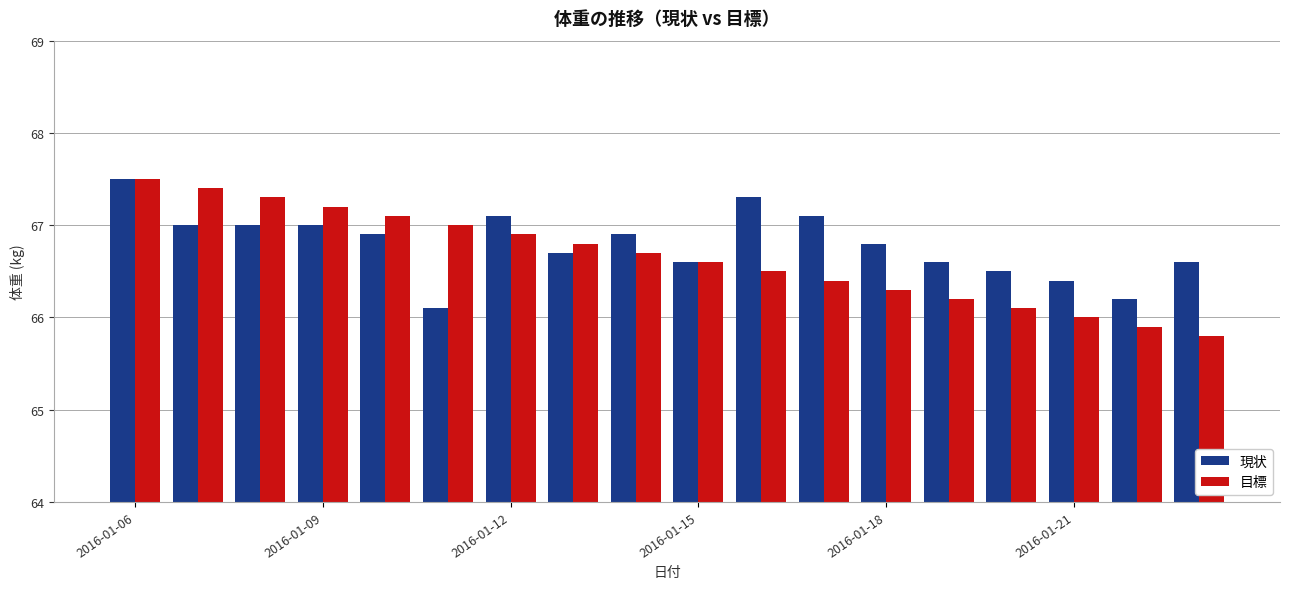

Which series has the widest spread of values?

目標